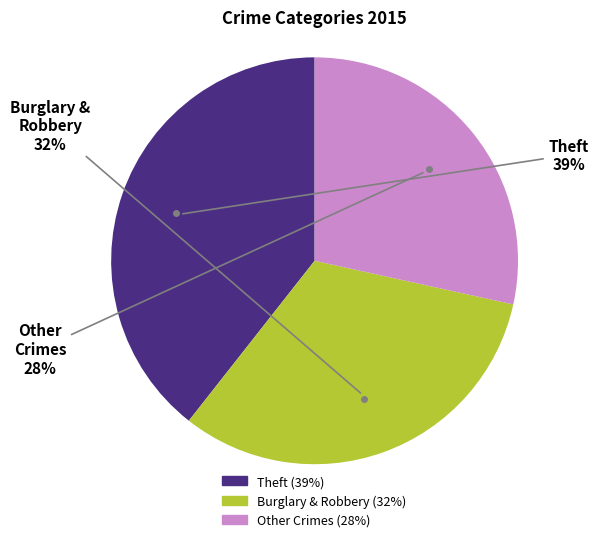

To the nearest percent, what is the difference between the largest and smallest slice percentages?

11%